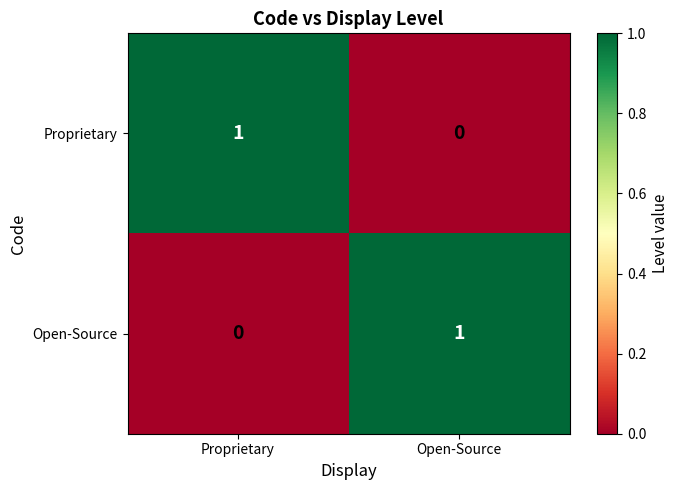

At Open-Source, list the series in order from largest to smallest.

Open-Source, Proprietary